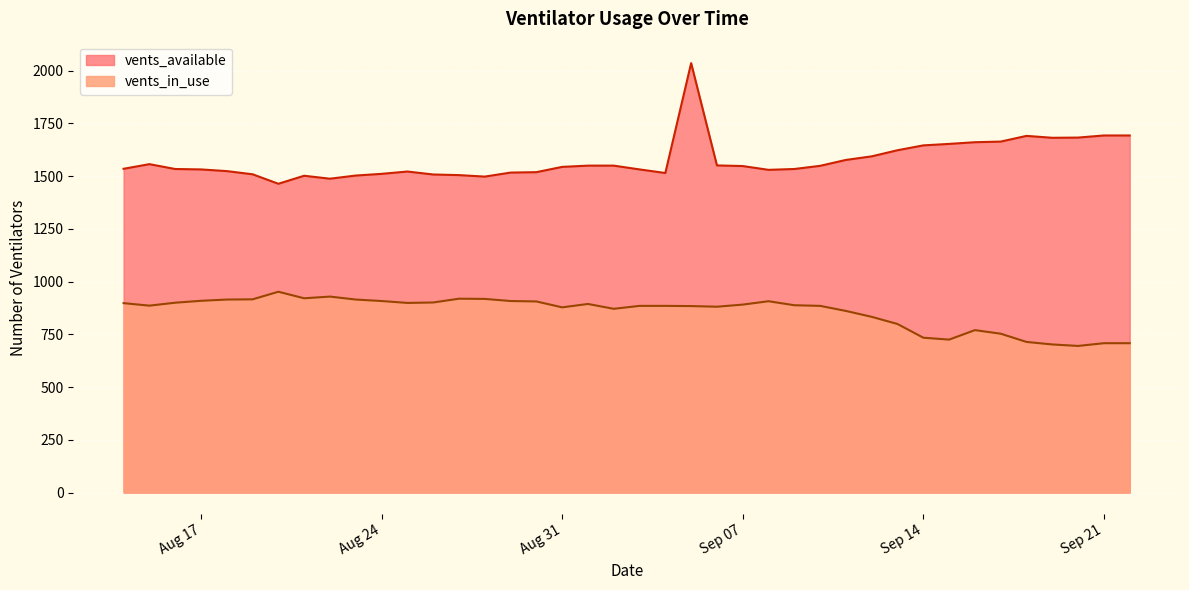

At how many categories does at least one series exceed 897?

40